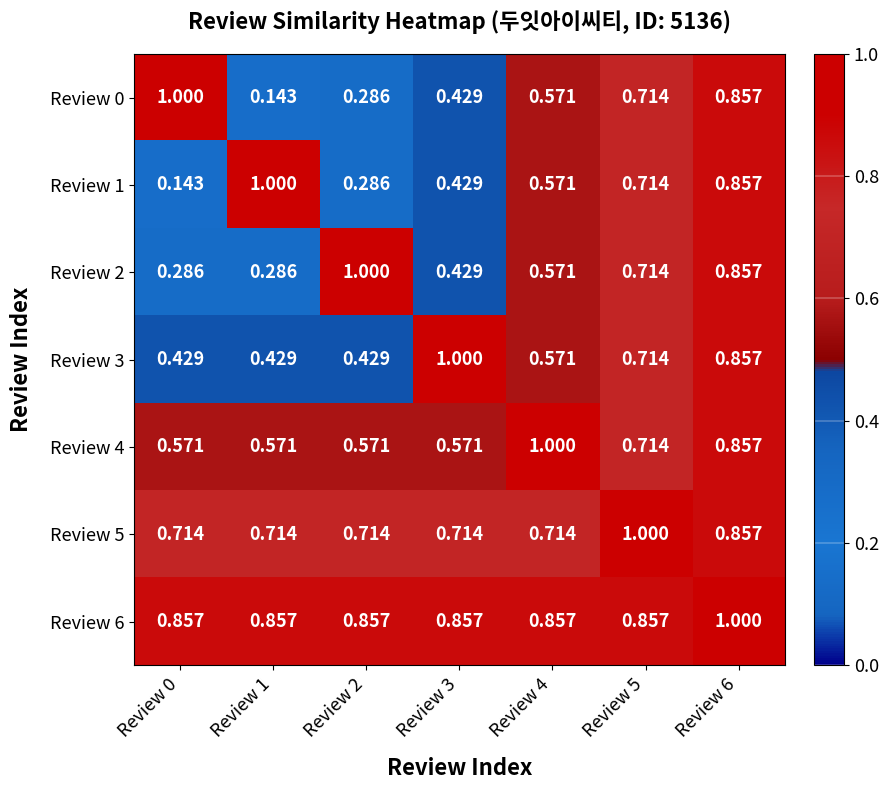

Is the value of Review 4 at Review 1 greater than the value of Review 2 at Review 2?

No